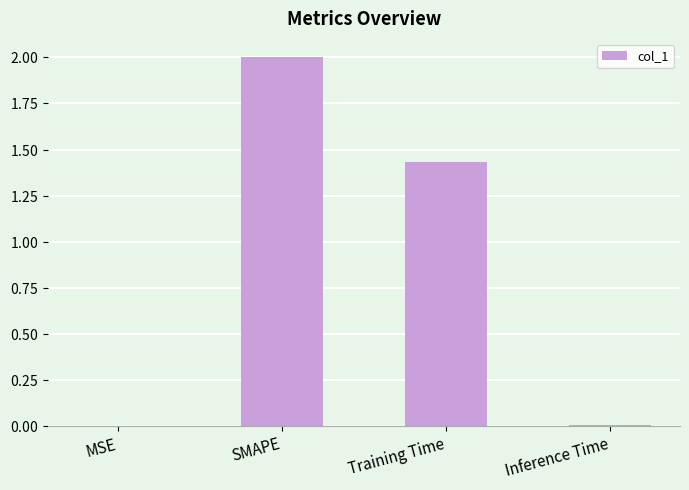

Are the bars horizontal?

No